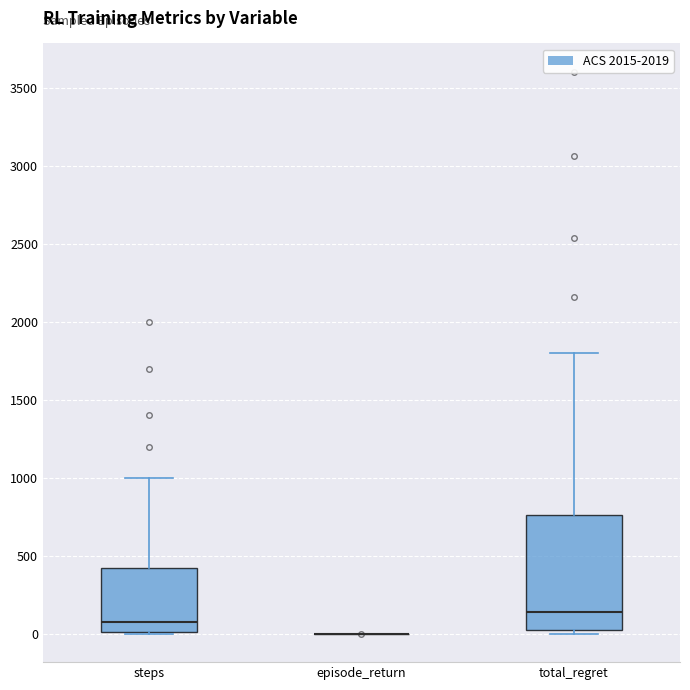

Reading left to right, transcribe this box plot: for each box, give where its median line is, the range the box spans, and where its two whiskers end, as read against the y-axis. The values are not printed on the chart, so give them approximately, as read against the axis.

steps: median 100, box 0 to 450, whiskers 0 to 1000
episode_return: box collapsed to a line at 0, whiskers 0 to 0
total_regret: median 150, box 0 to 750, whiskers 0 (just below the box's lower edge) to 1800